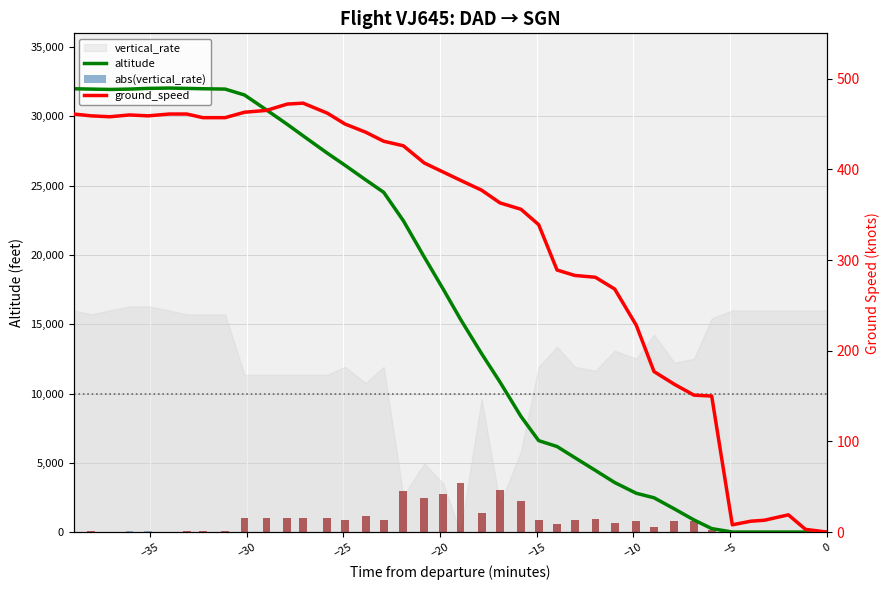

Which series has the largest total across all categories?

altitude